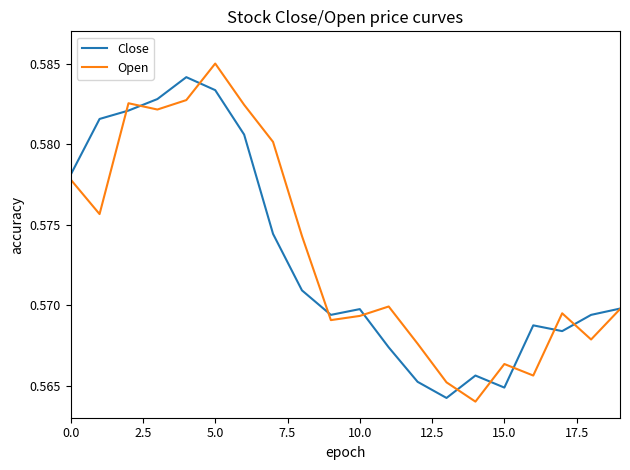

Rank the series by their maximum value, from highest to lowest.

Open, Close